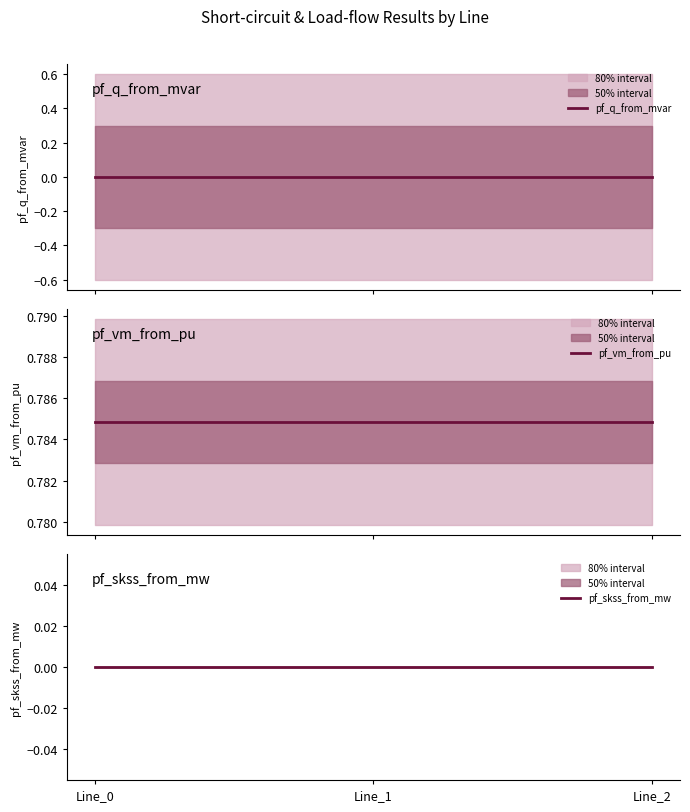

Is it true that pf_skss_from_mw equals 0.0 at Line_2?

True